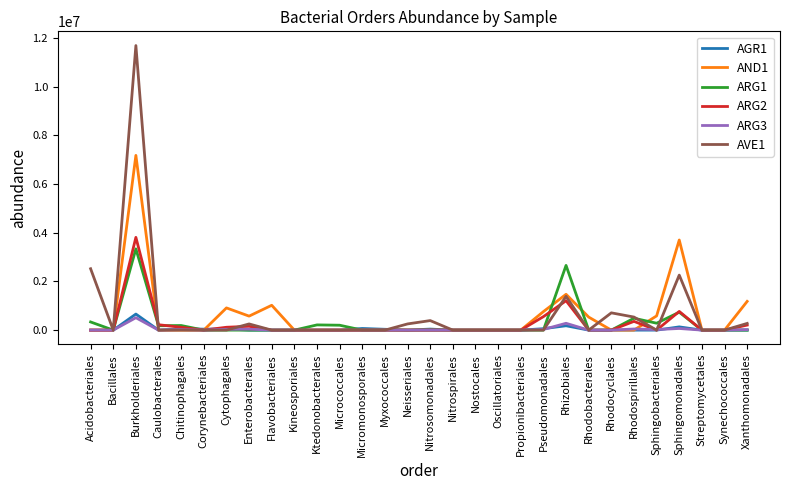

Which series has the widest spread of values?

AVE1